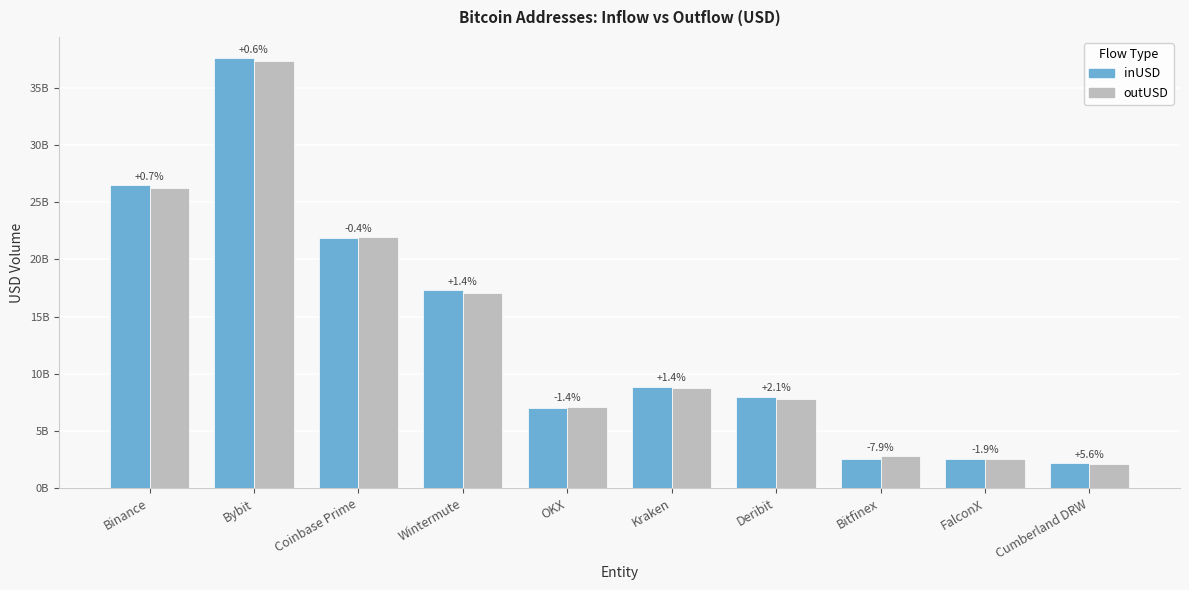

Does the chart contain stacked bars?

No